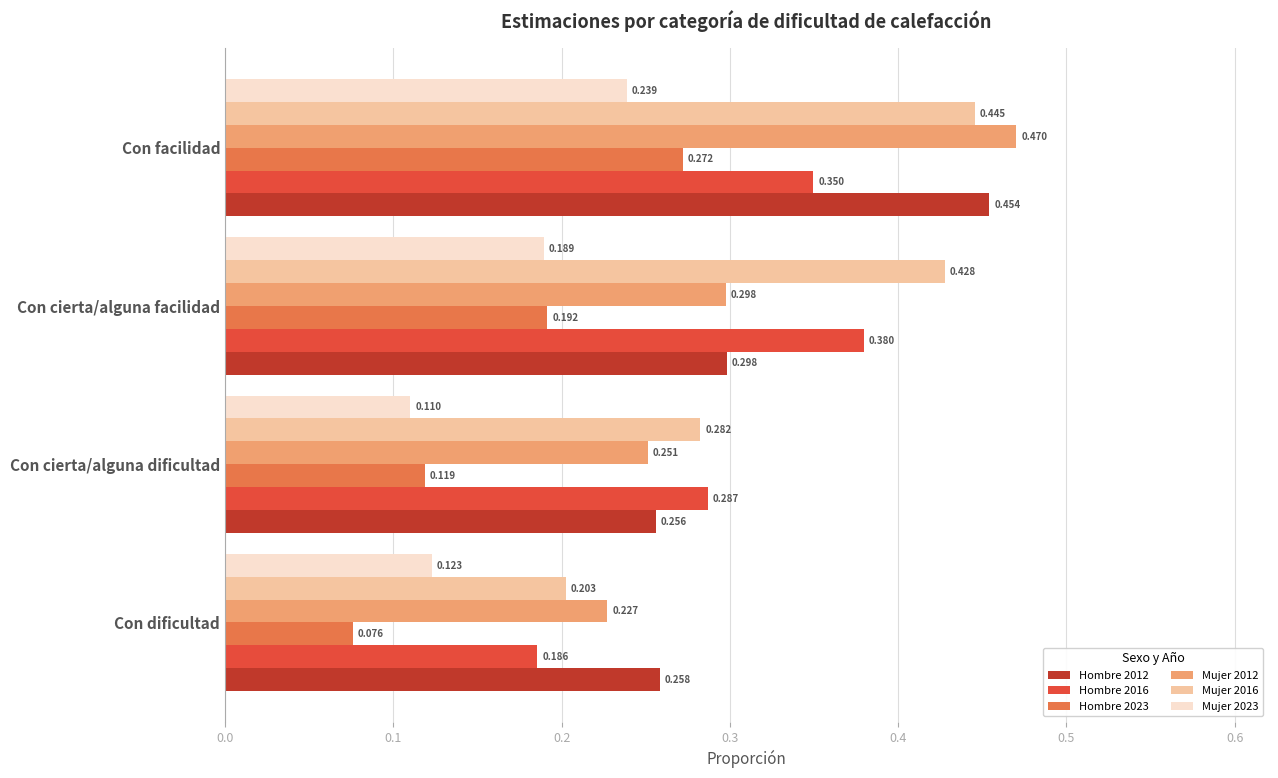

At which category is the sum across all series the highest?

Con facilidad